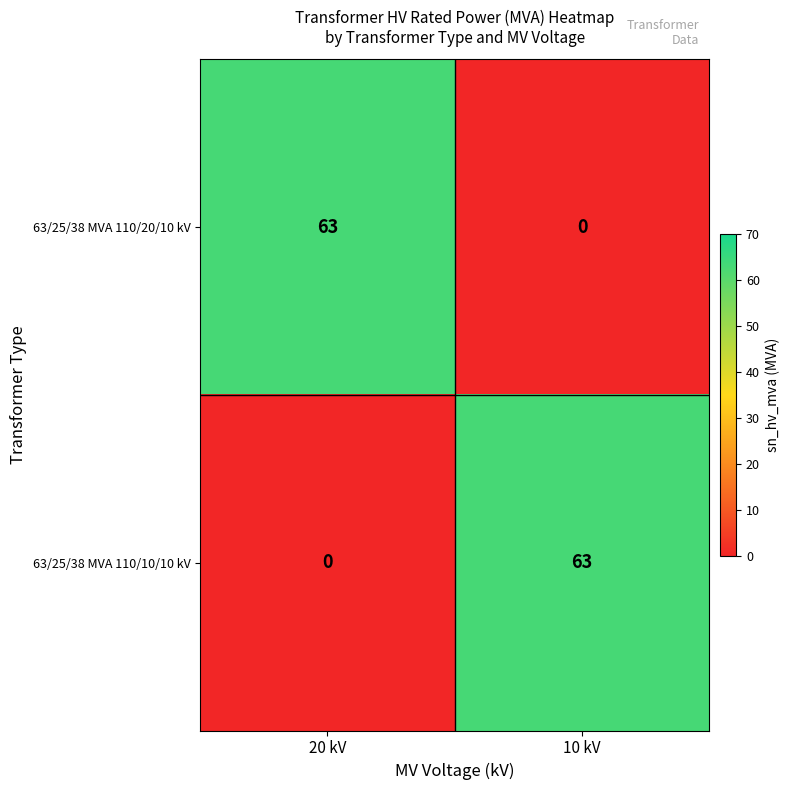

What is the total value across all series at 20 kV?

63